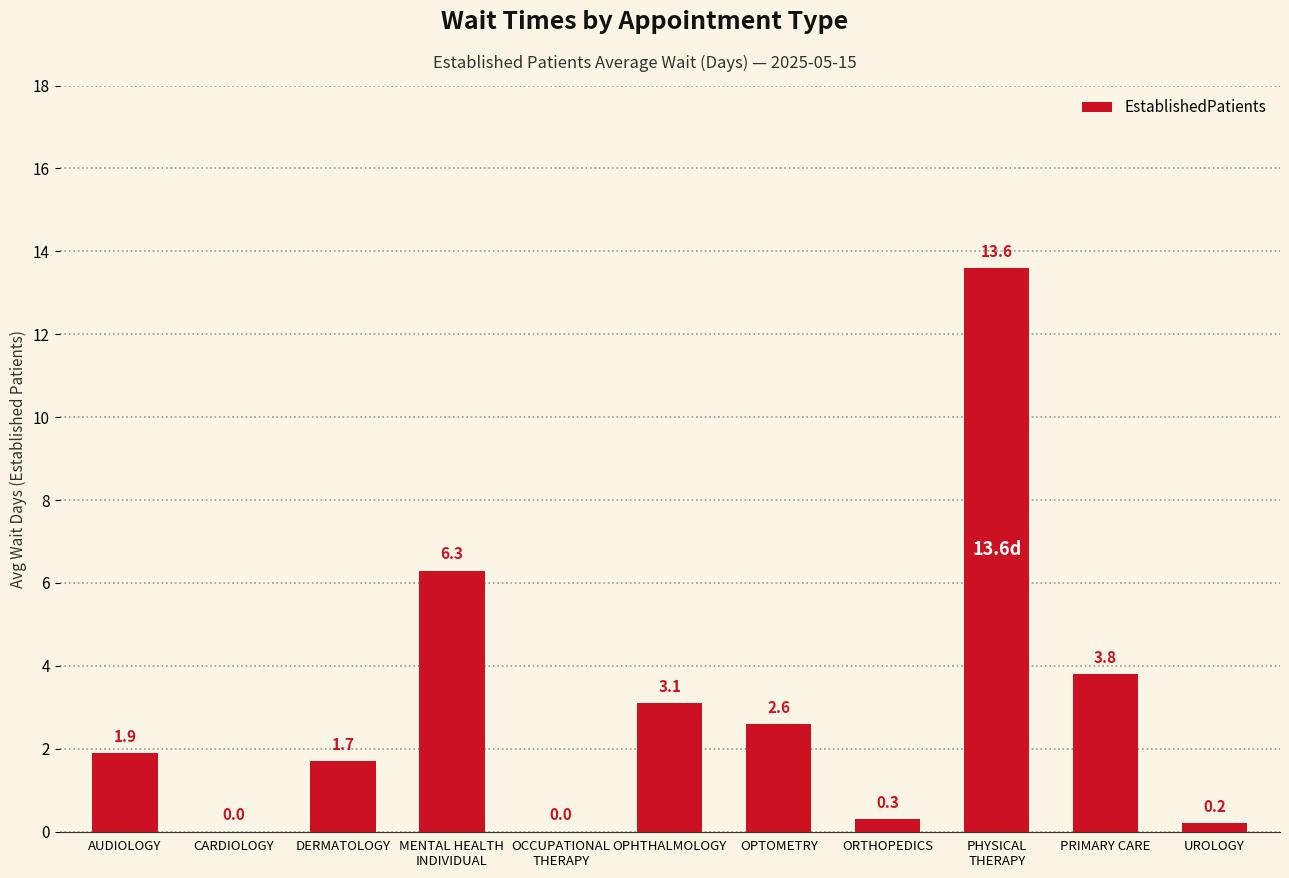

The value at DERMATOLOGY is 1.7. True or false?

True